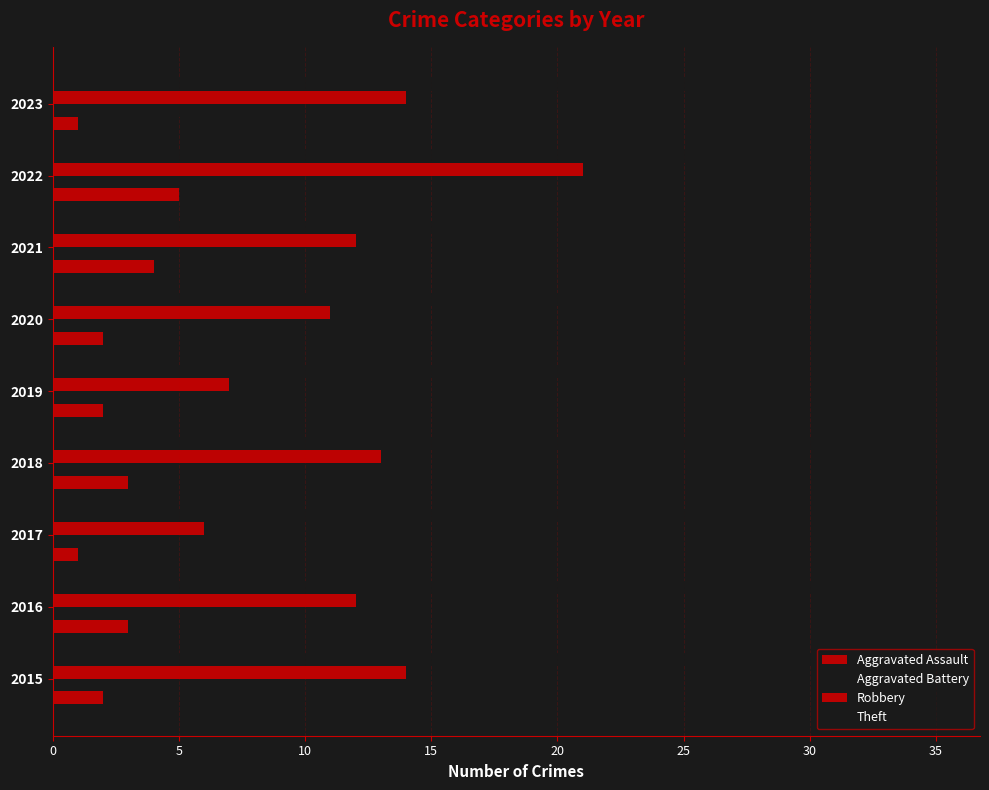

At how many categories does at least one series exceed 33?

1